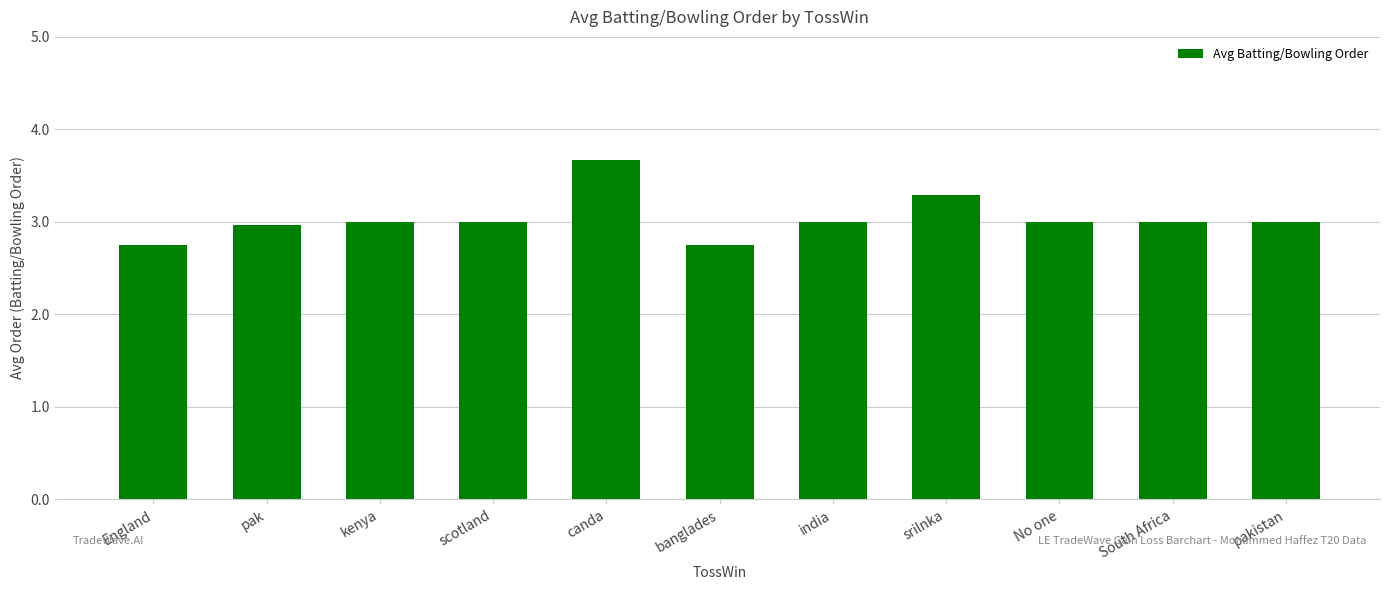

What is the difference between the maximum and minimum values?

0.9